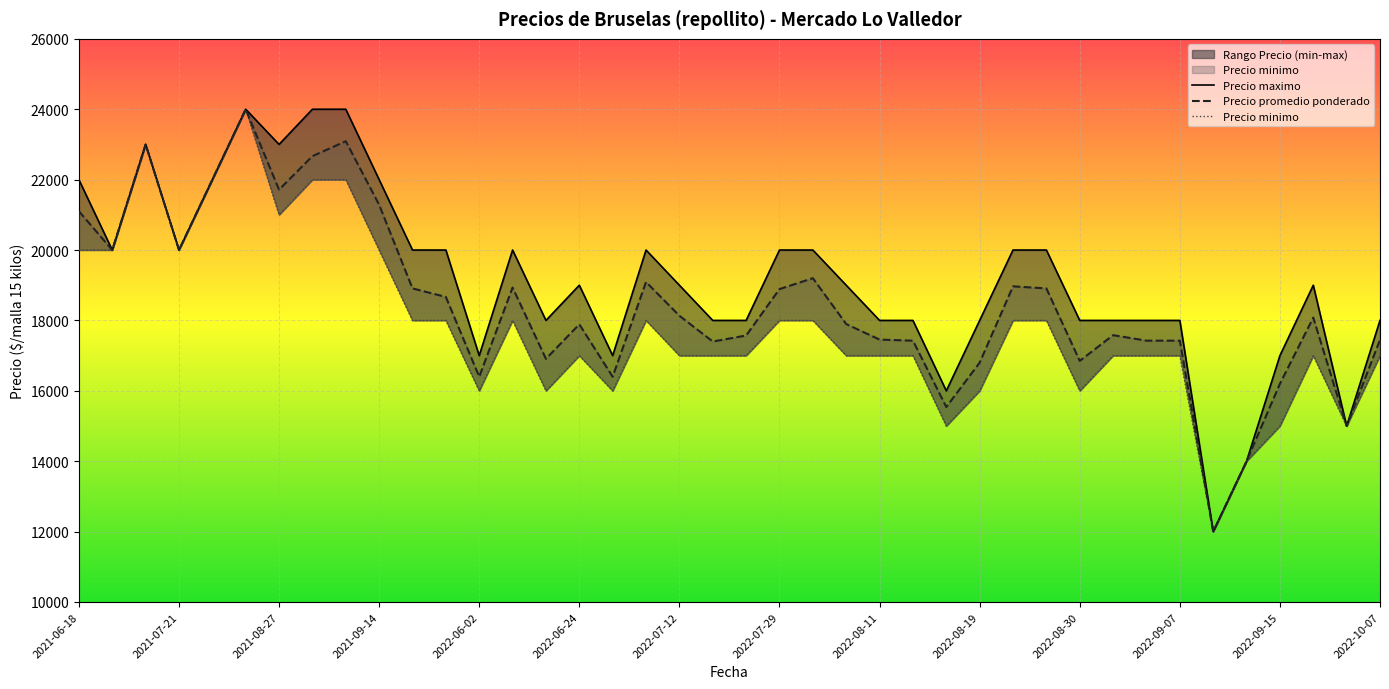

What is the average value of the Precio promedio ponderado series?

18456